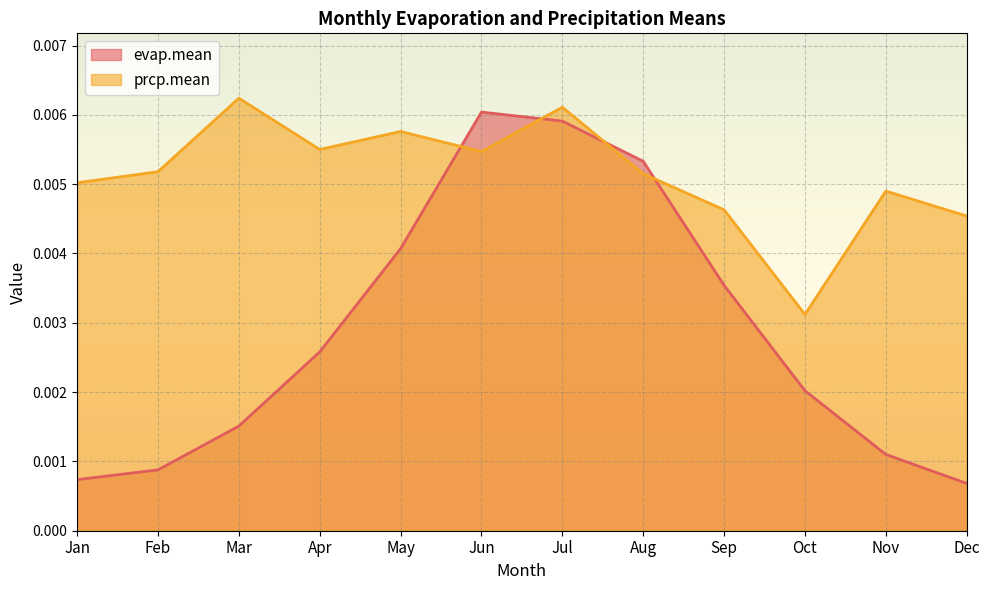

Between Sep and Apr, which is larger?

Sep